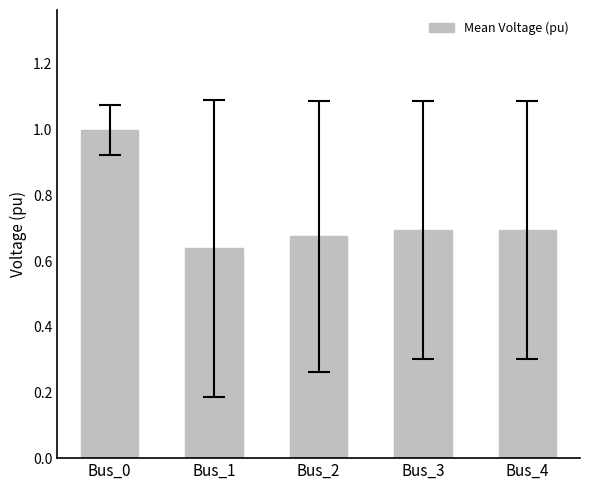

Is it true that the value at Bus_4 is 0.7?

True